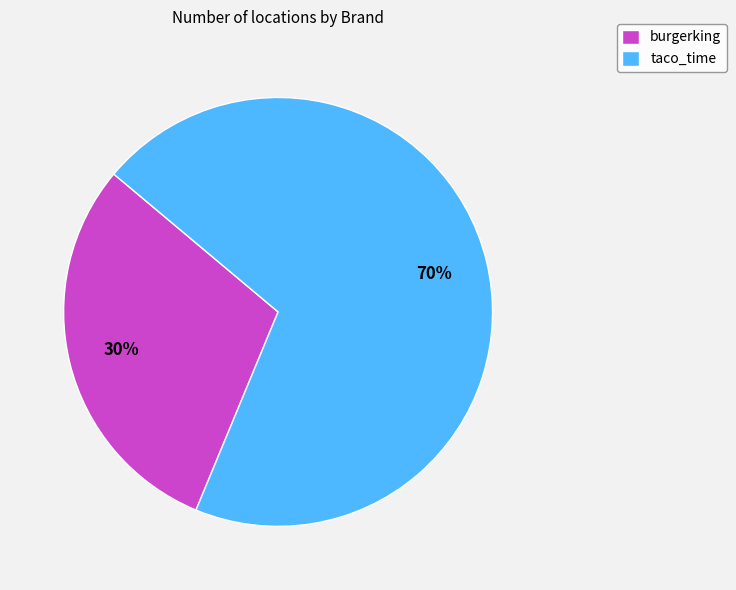

To the nearest percent, what percentage of the pie is burgerking?

30%